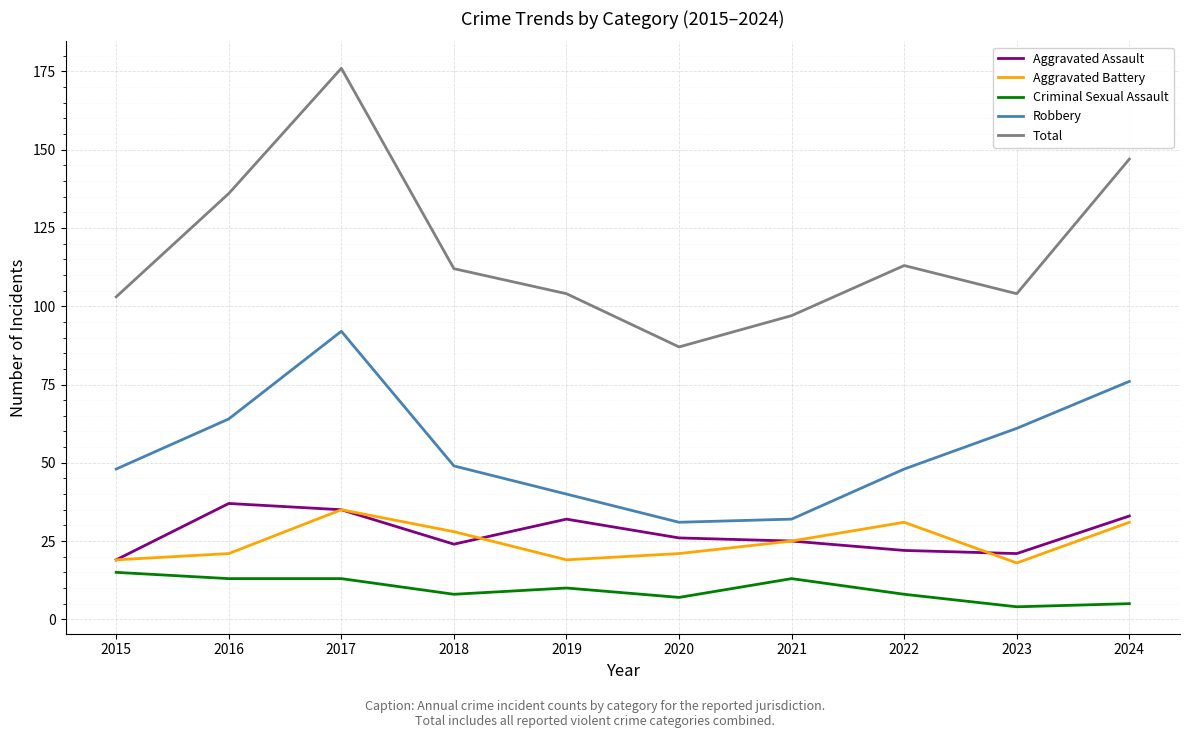

True or false: Total and Aggravated Battery intersect in this chart.

False